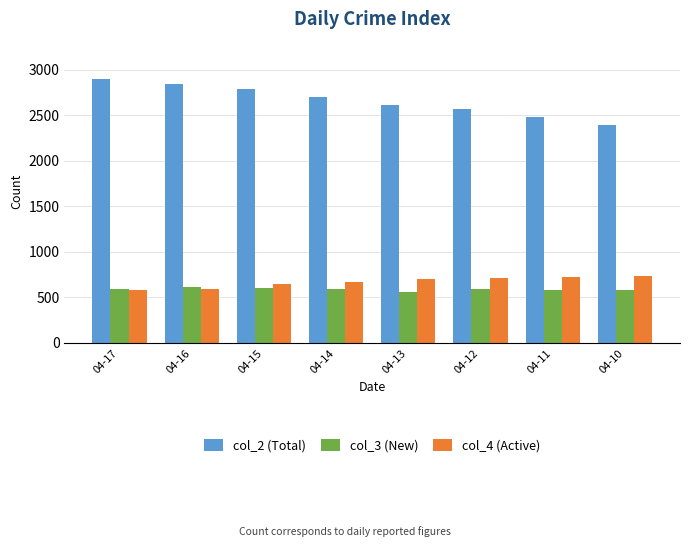

Which series has the widest spread of values?

col_2 (Total)